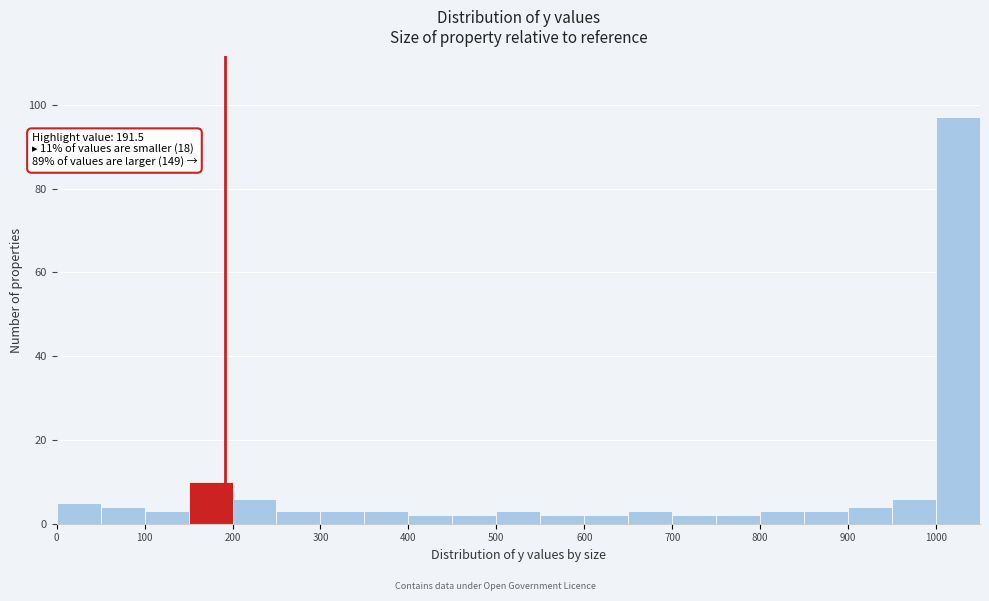

Over which range of the x-axis is the bar tallest?

1000 to 1050